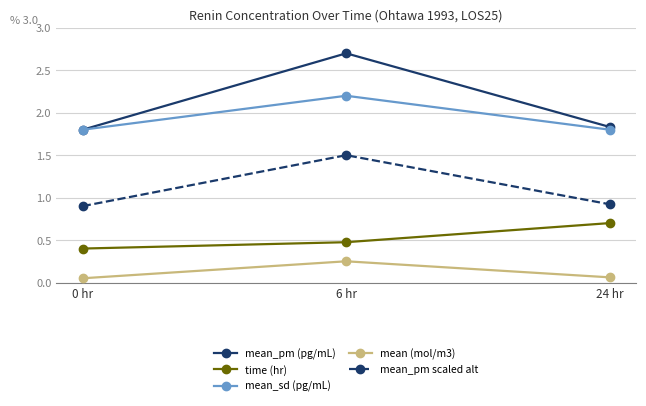

Which series changed the most between 6 hr and 24 hr?

mean_pm (pg/mL)